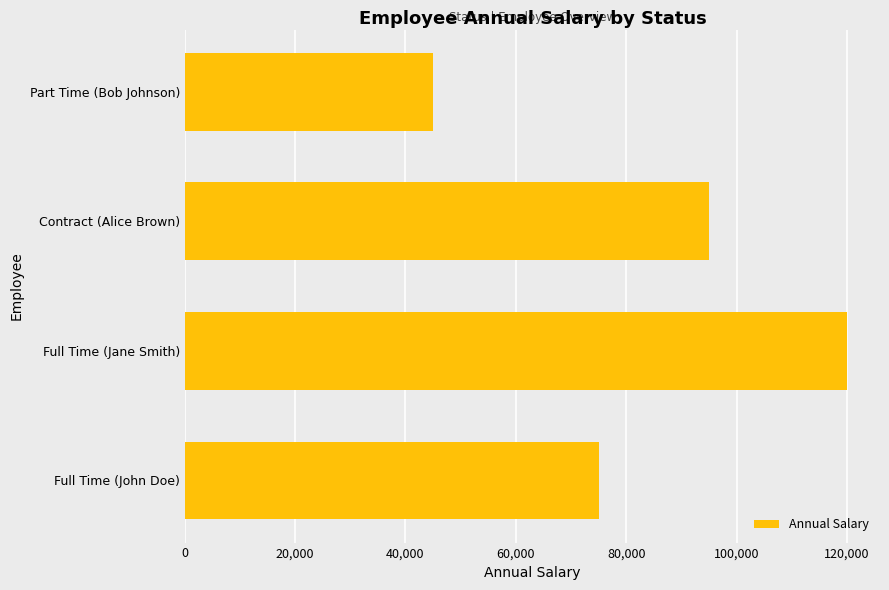

Count the number of categories in the chart.

4